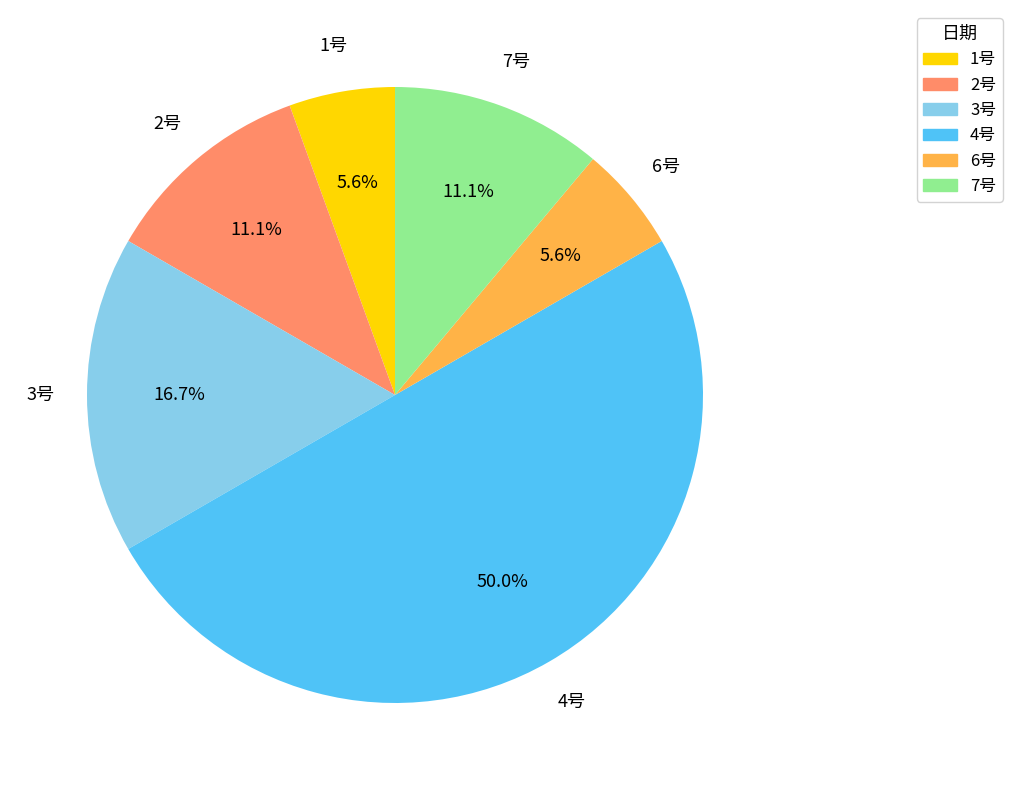

Count the number of slices in the pie.

6